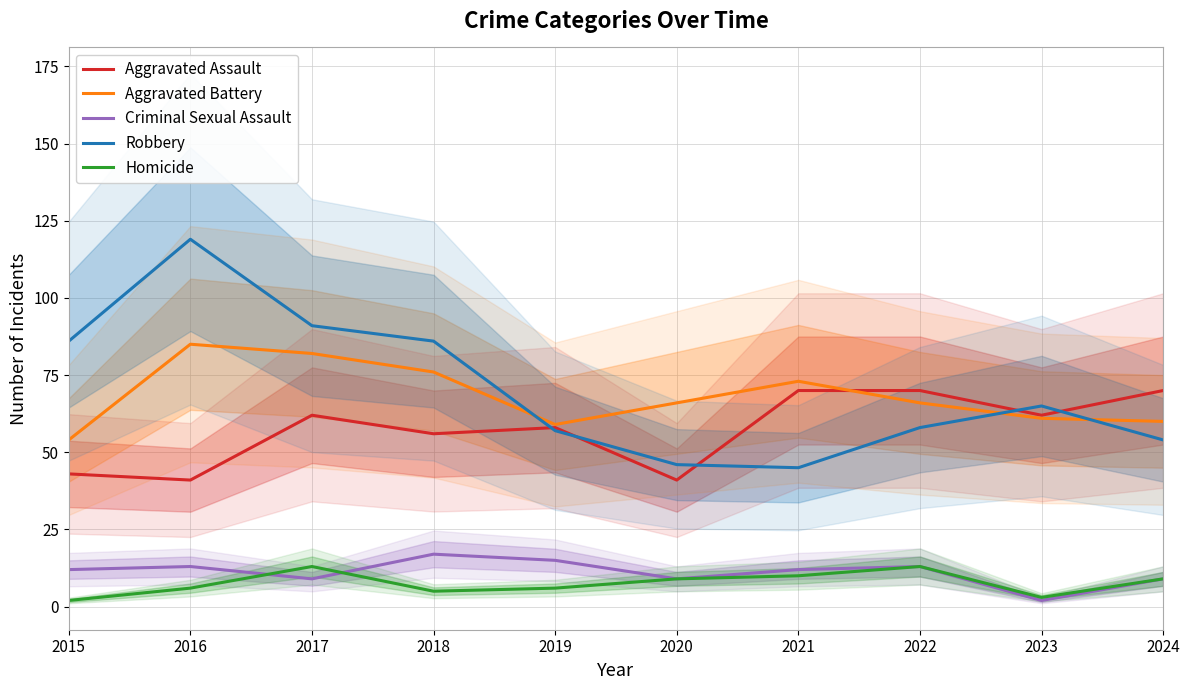

How many interior local peaks does the Aggravated Assault series have?

2